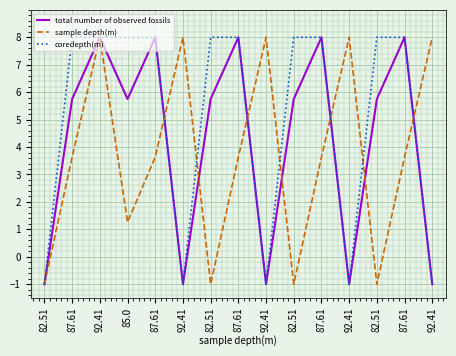

After their last crossing, which series has the higher values: coredepth(m) or sample depth(m)?

sample depth(m)